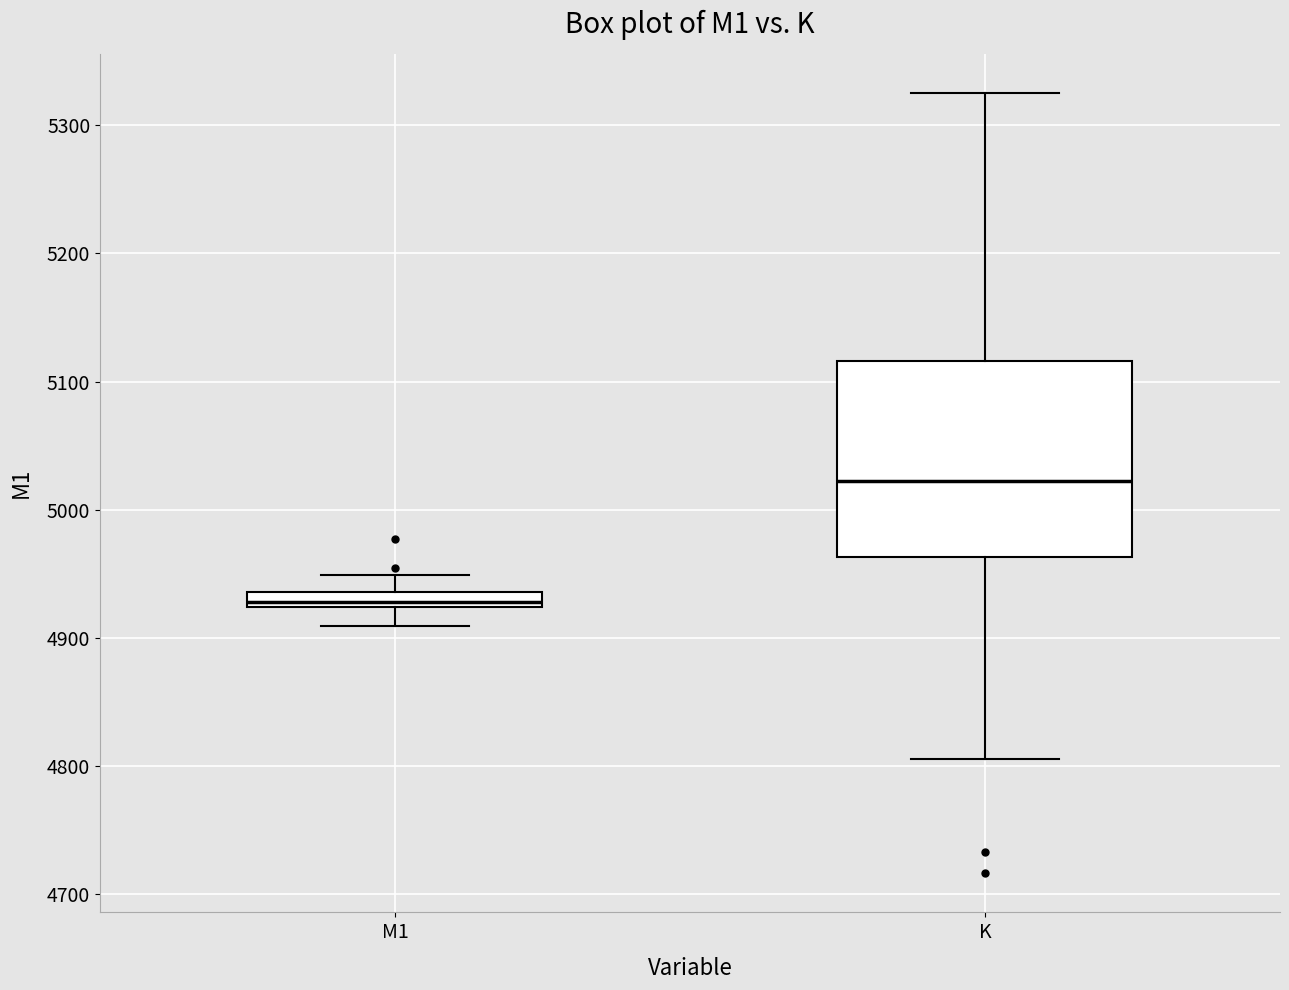

Where does the median line of the box for M1 sit on the y-axis? The values are not printed on the chart, so give them approximately, as read against the axis.

4930